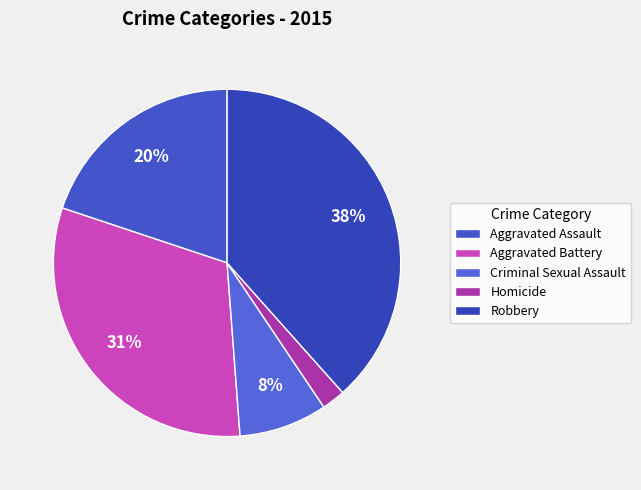

To the nearest percent, what is the combined percentage of Aggravated Assault and Homicide?

22%